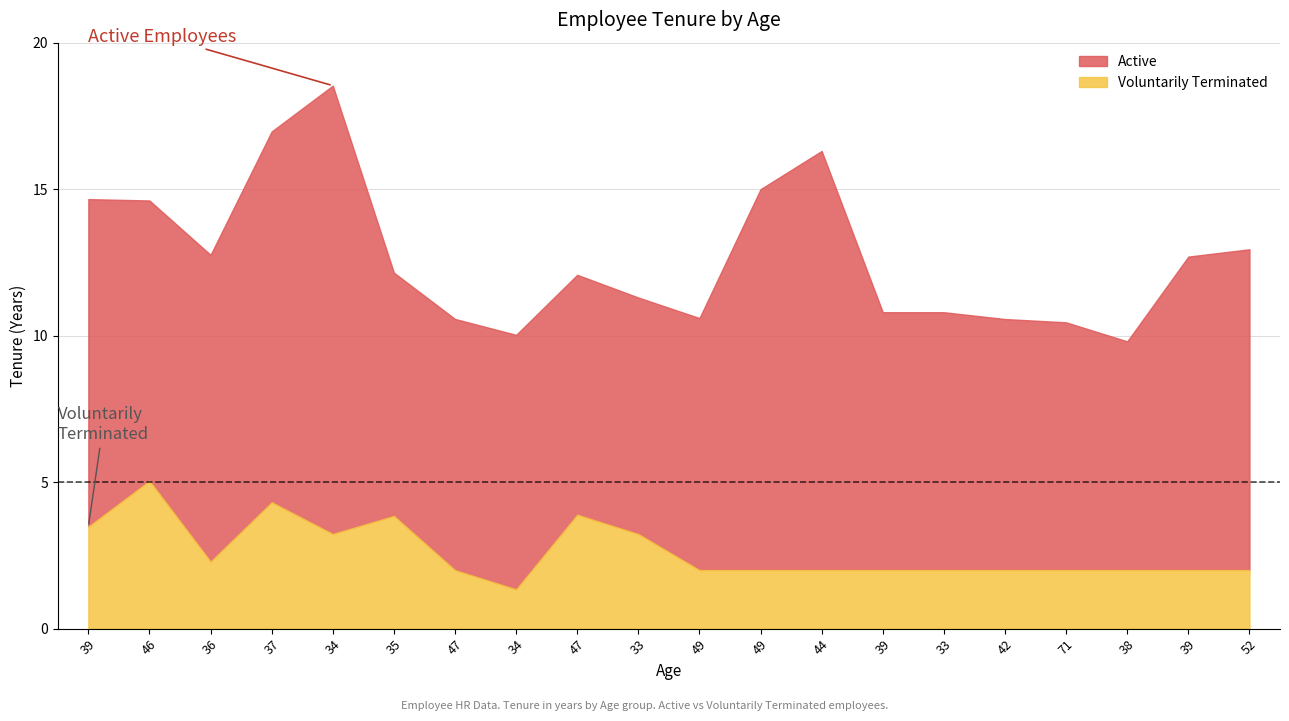

Which category has the lowest value in the Voluntarily Terminated series?

34